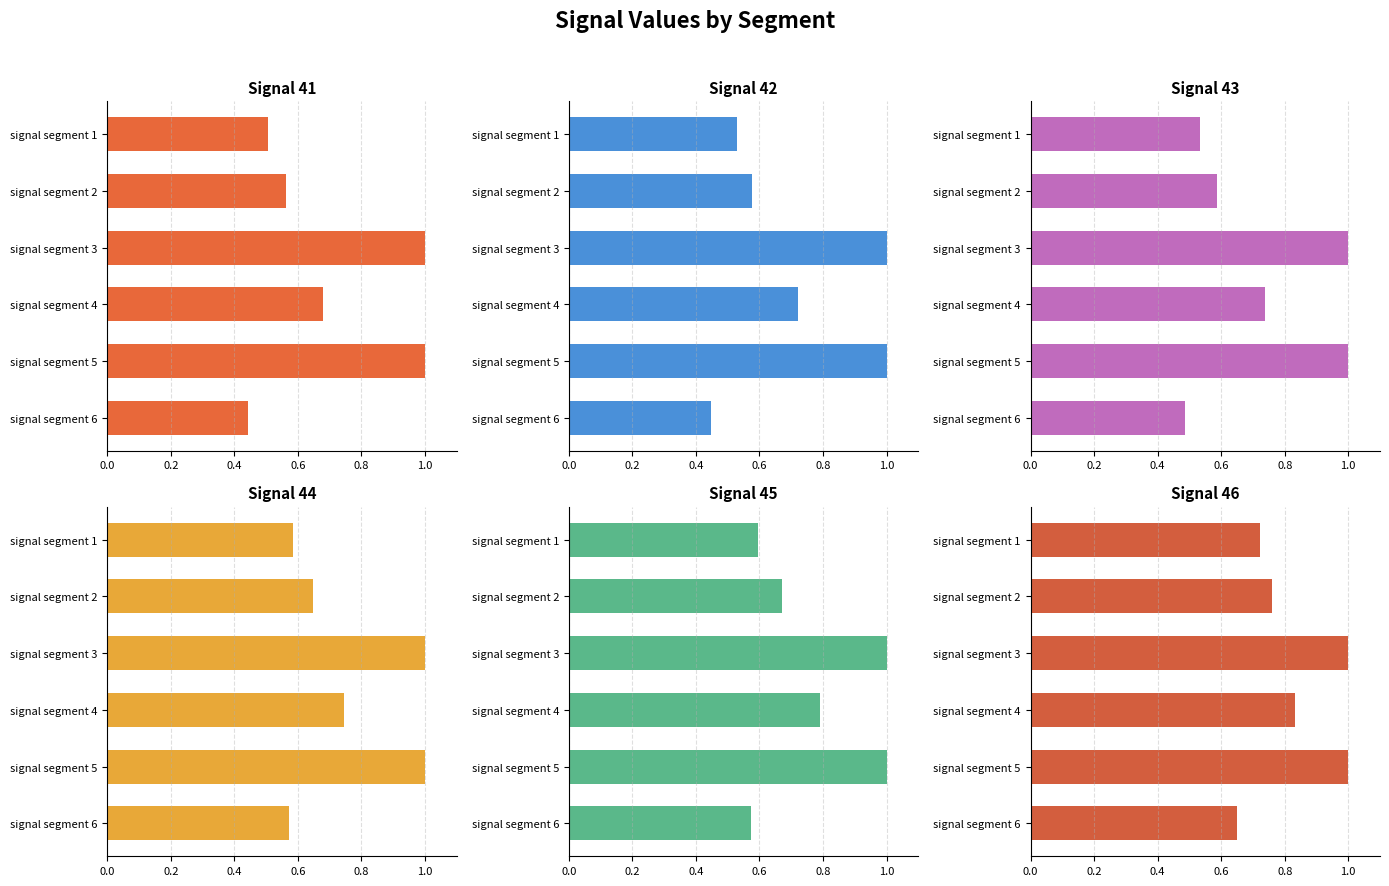

What are all the series names shown in the legend?

Signal_Value_41, Signal_Value_42, Signal_Value_43, Signal_Value_44, Signal_Value_45, Signal_Value_46